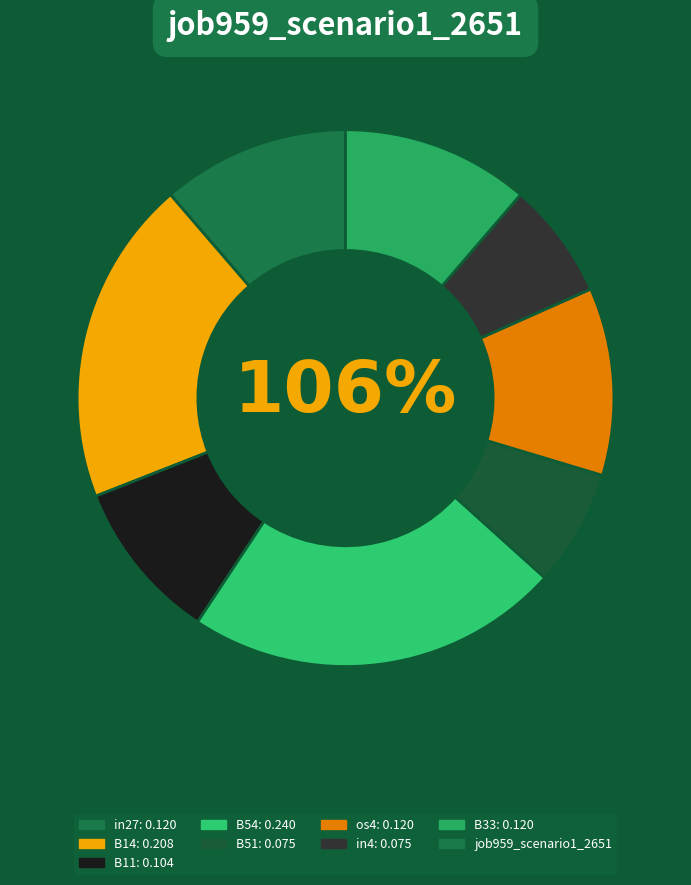

To the nearest percent, what portion does in4 represent?

7%